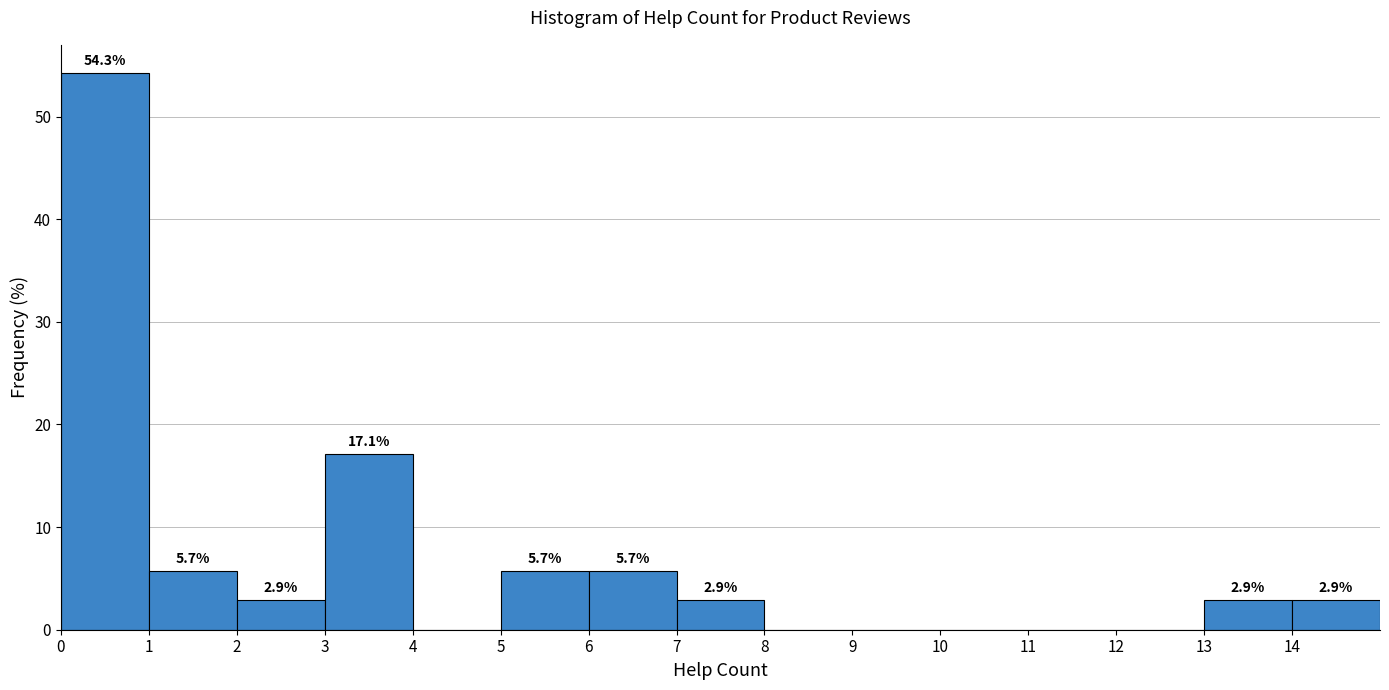

Over which range of the x-axis is the bar tallest?

0 to 1